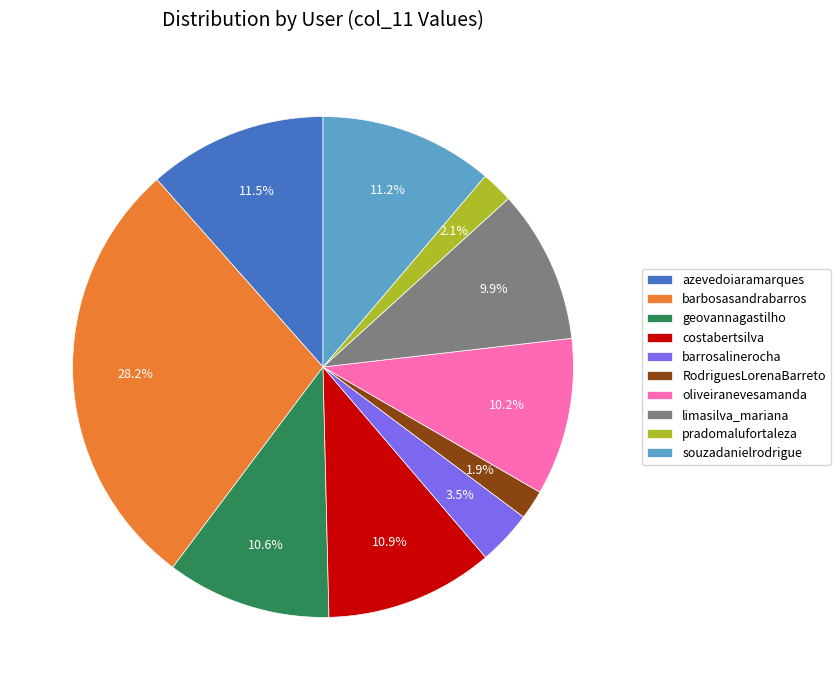

What portion of the pie excludes RodriguesLorenaBarreto?

98.1%